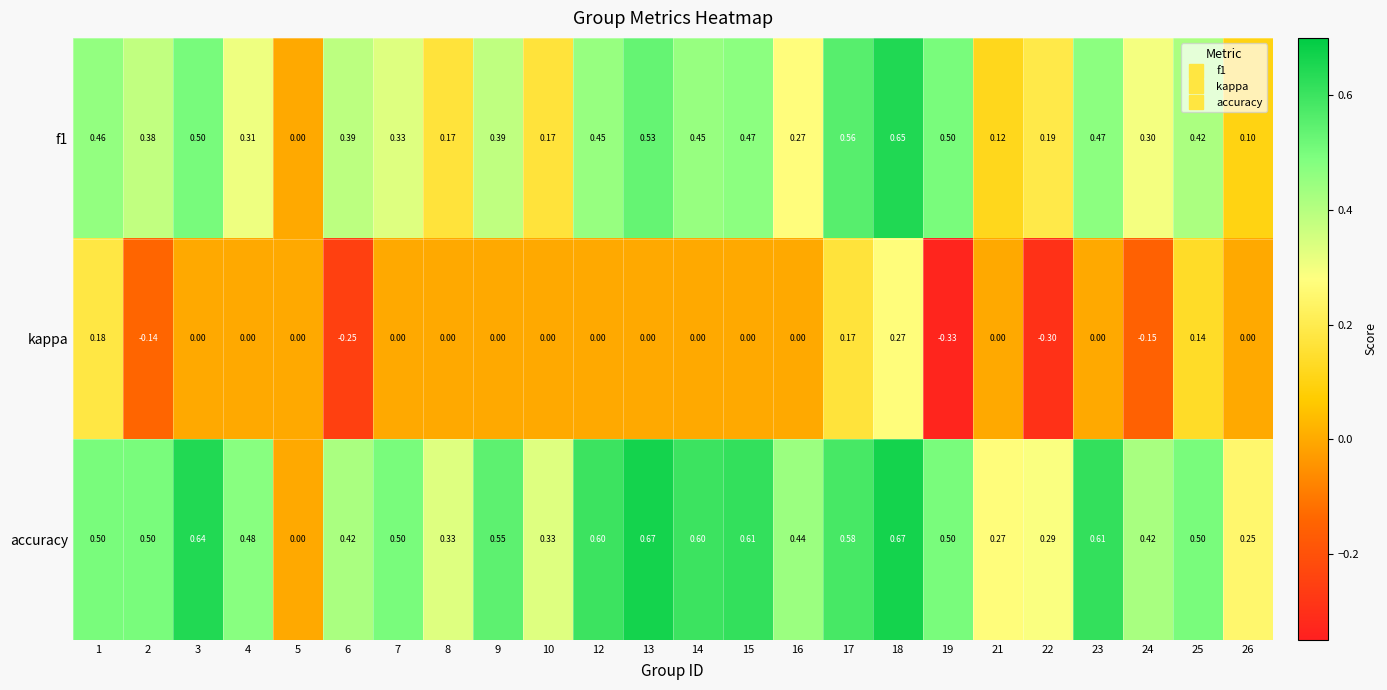

Which series has the widest spread of values?

accuracy